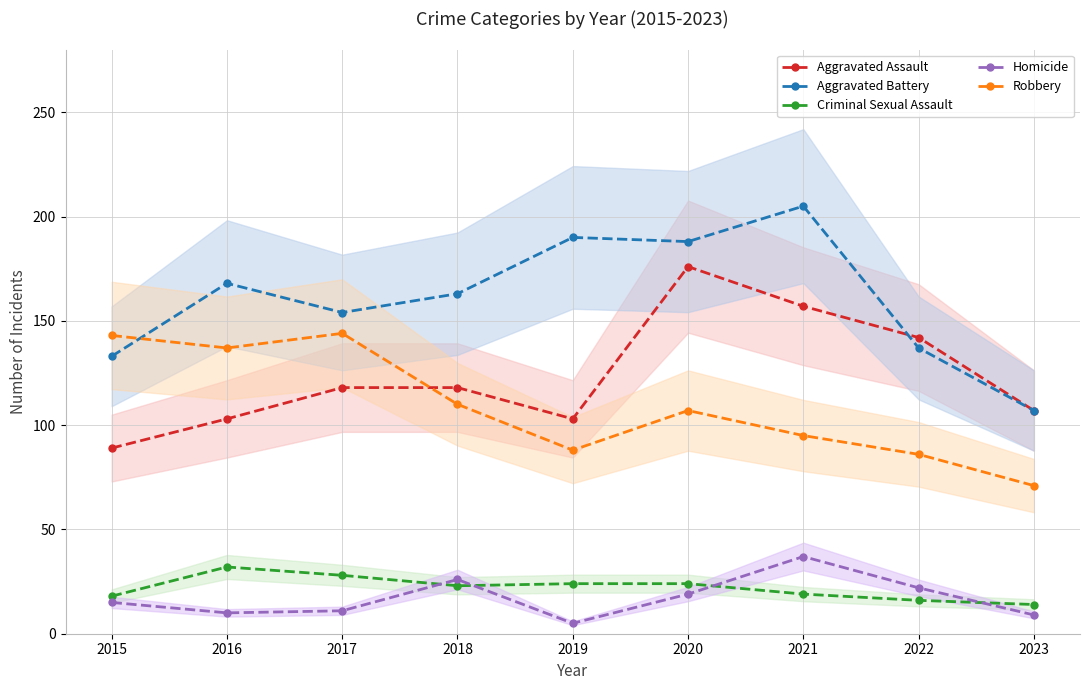

Which series has the largest range (max minus min)?

Aggravated Battery